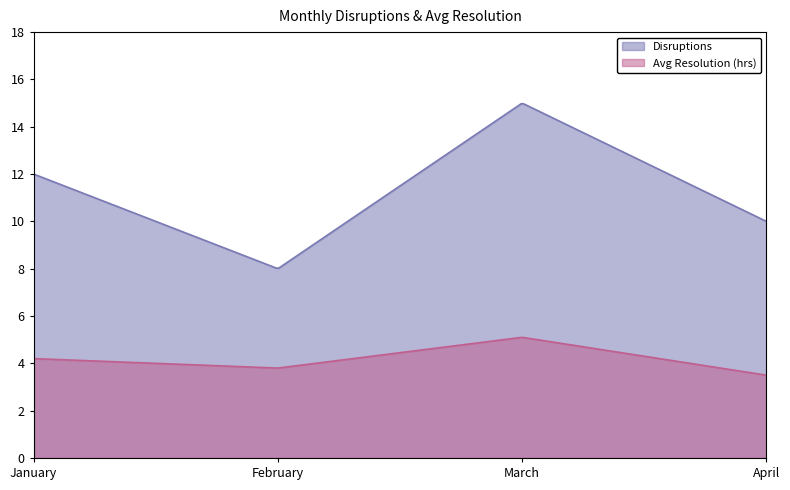

Which category has the highest value across all series?

March